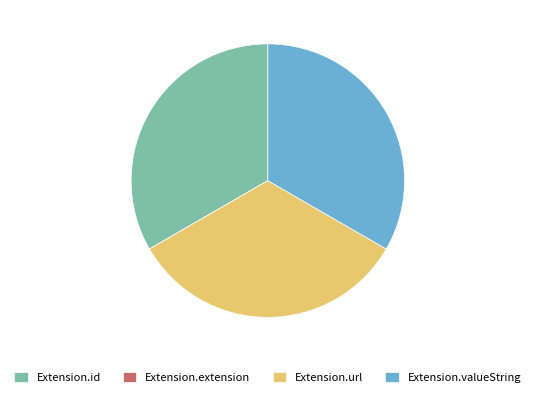

What is the ratio of the value at Extension.valueString to the value at Extension.id?

1.0